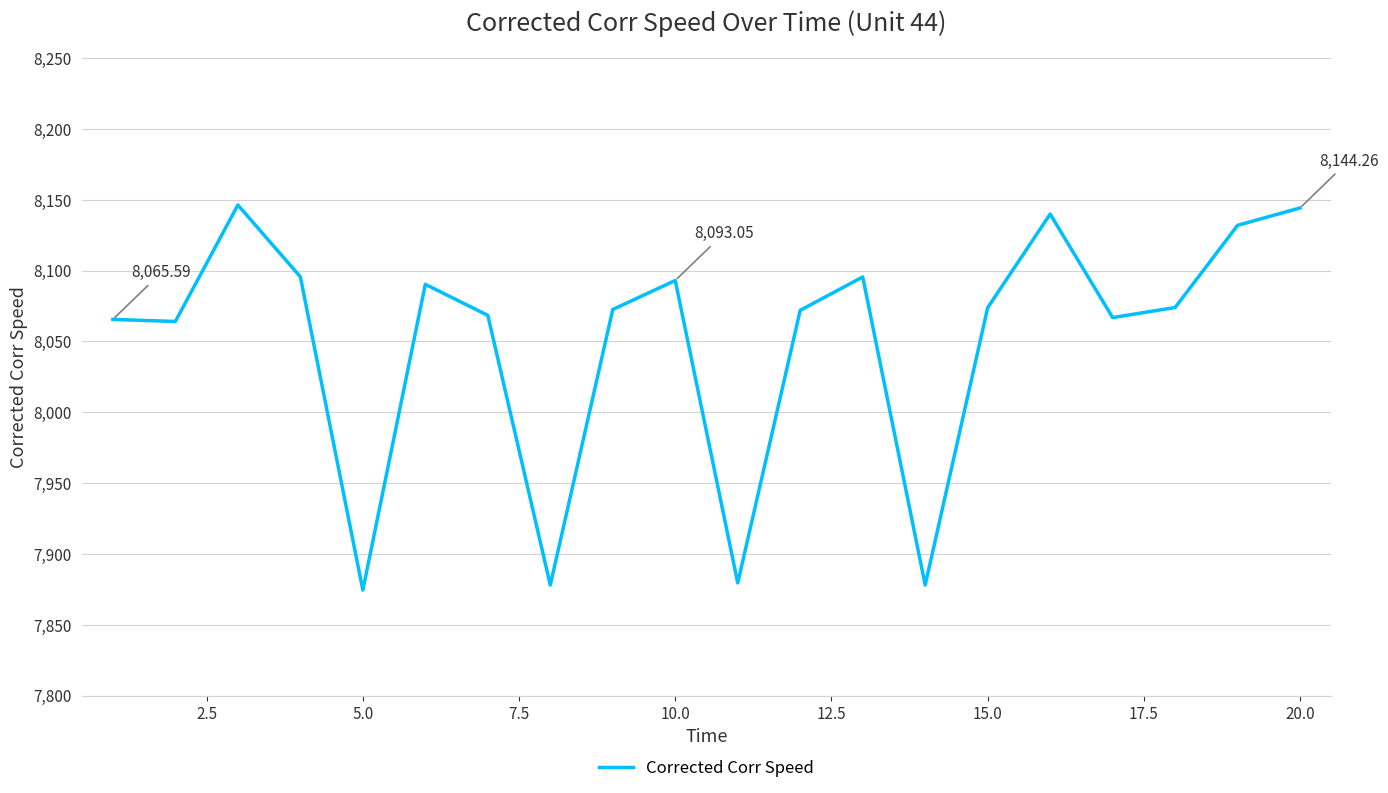

Which has a higher value, 20.0 or 15.0?

20.0